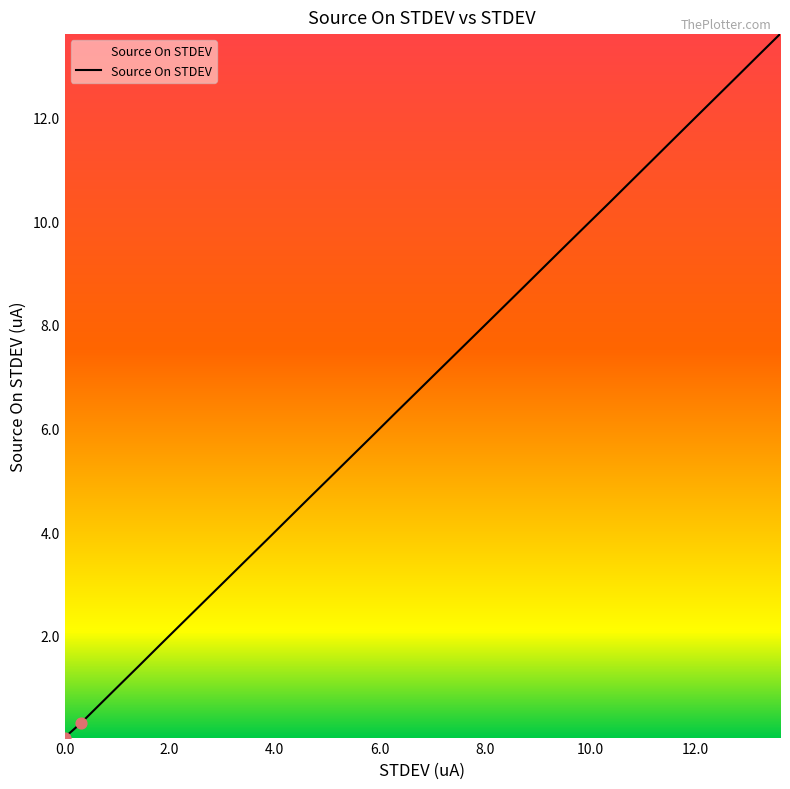

What is the greatest value displayed?

13.6